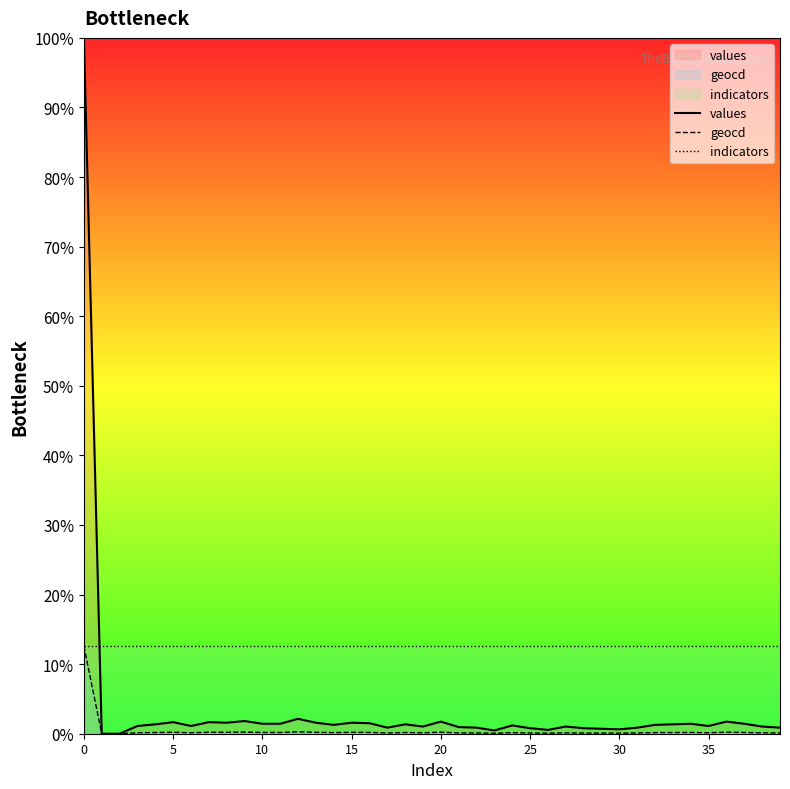

Which has a higher value, 37 or 13?

13